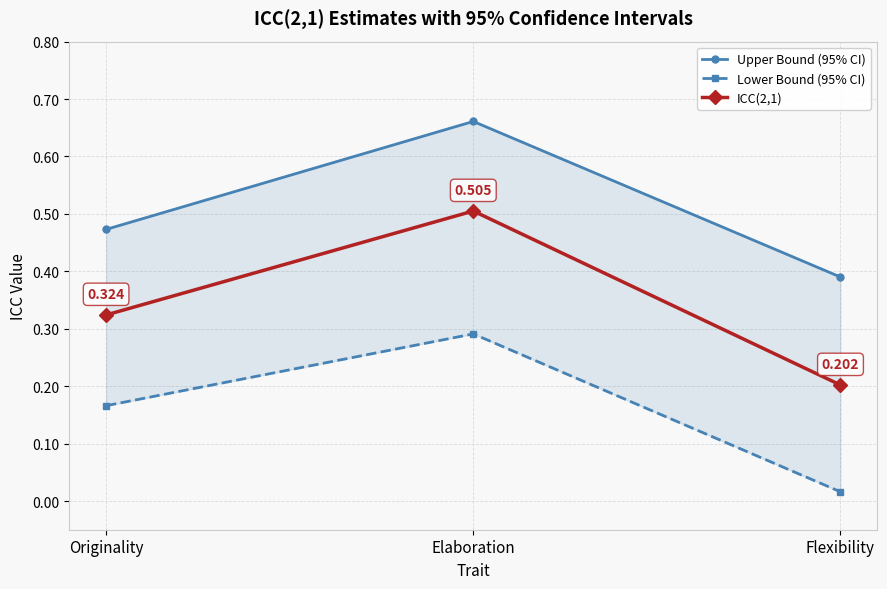

What is the approximate value of Upper Bound (95% CI) at Flexibility?

0.4